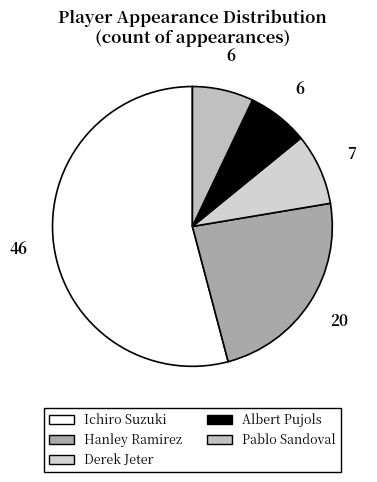

How many slices are in this pie chart?

5